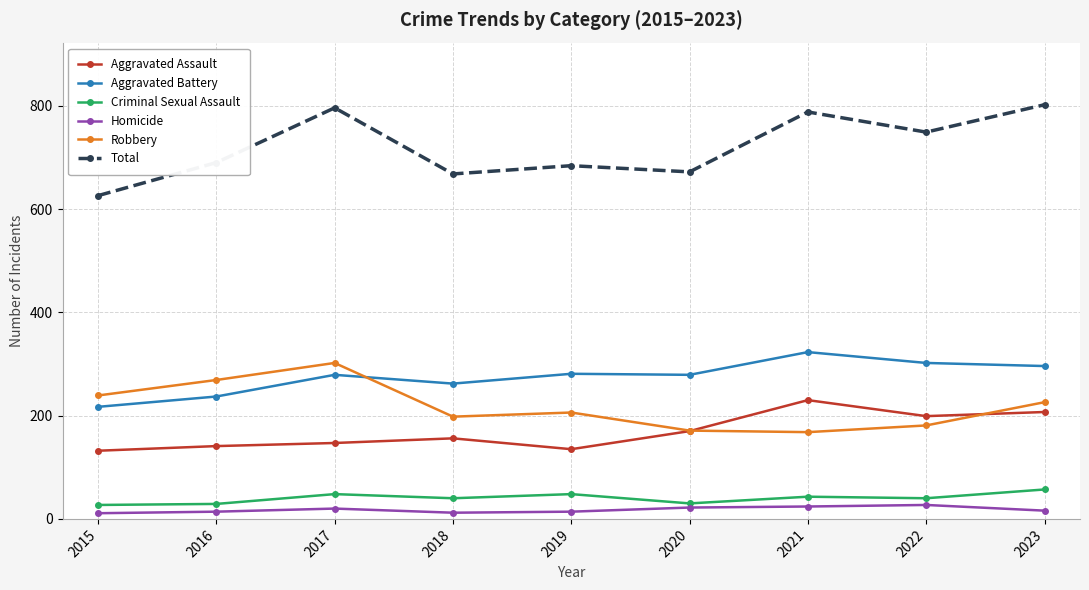

What is the smallest value displayed?

11